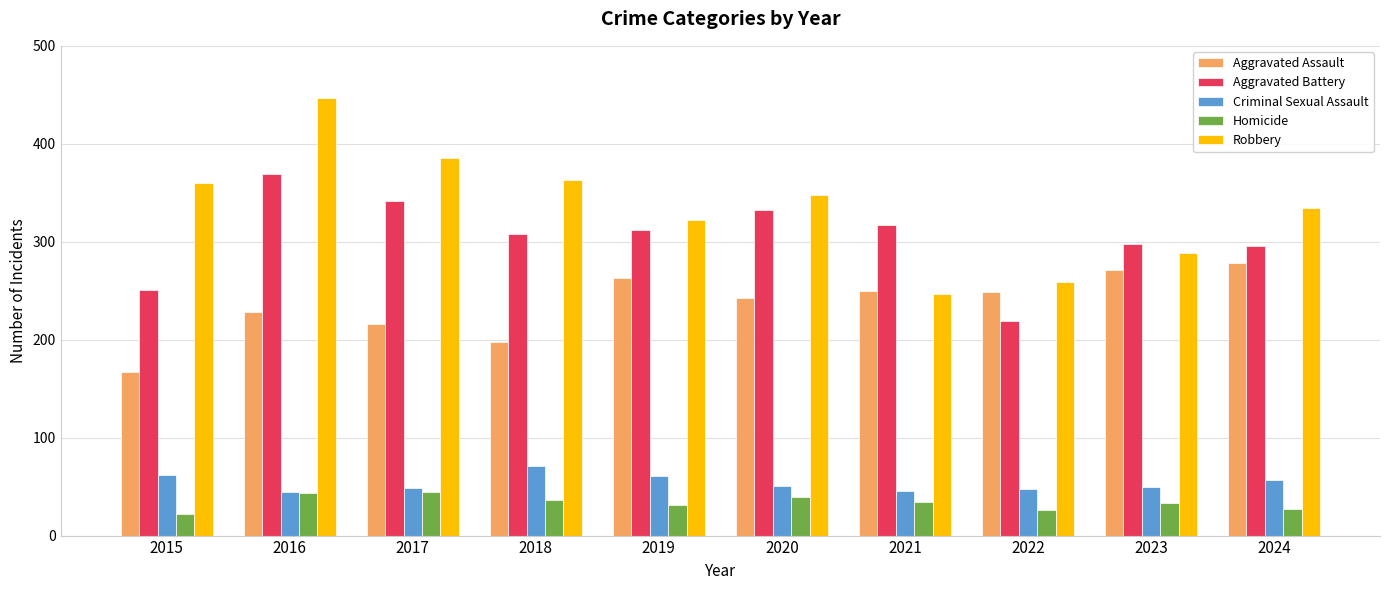

At 2018, list the series in order from largest to smallest.

Robbery, Aggravated Battery, Aggravated Assault, Criminal Sexual Assault, Homicide